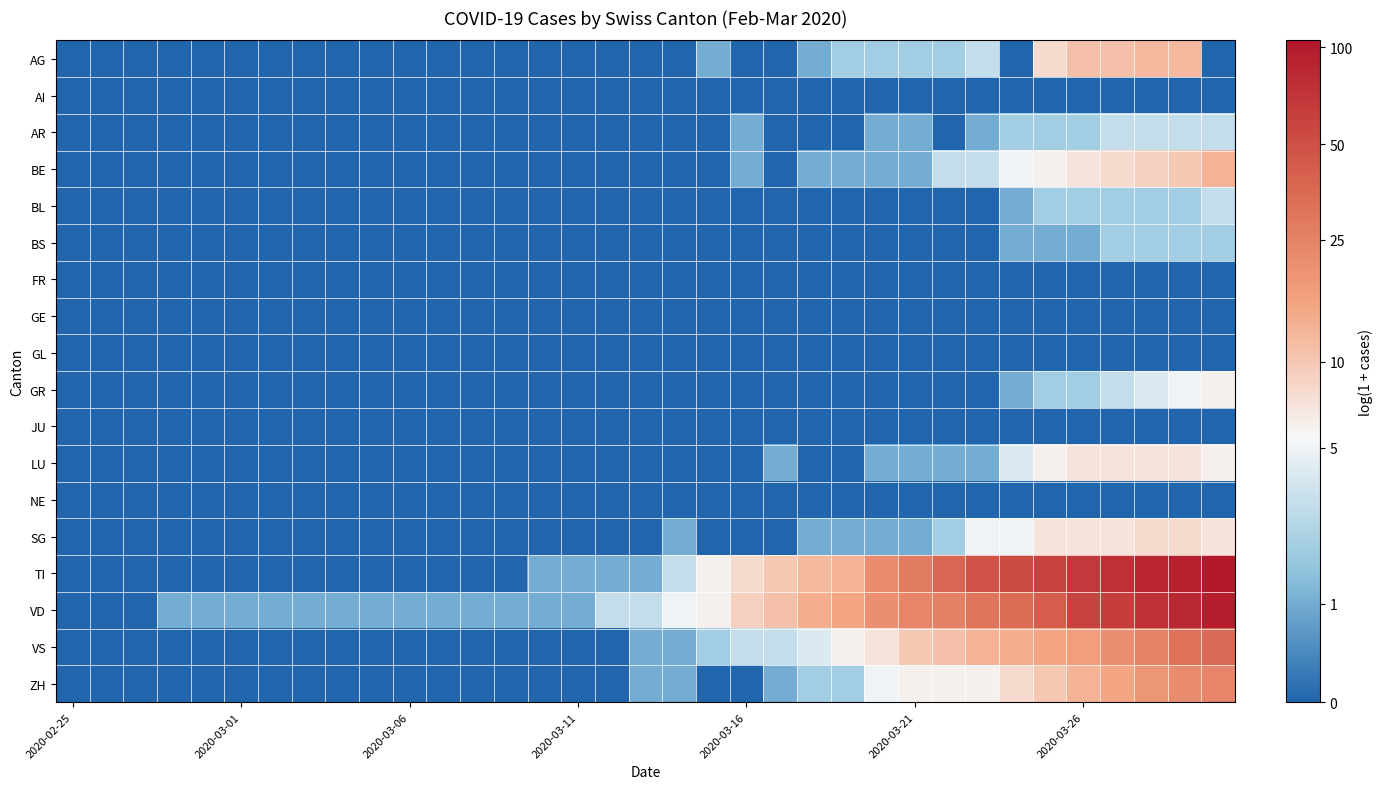

What is the maximum value shown in the chart?

4.7